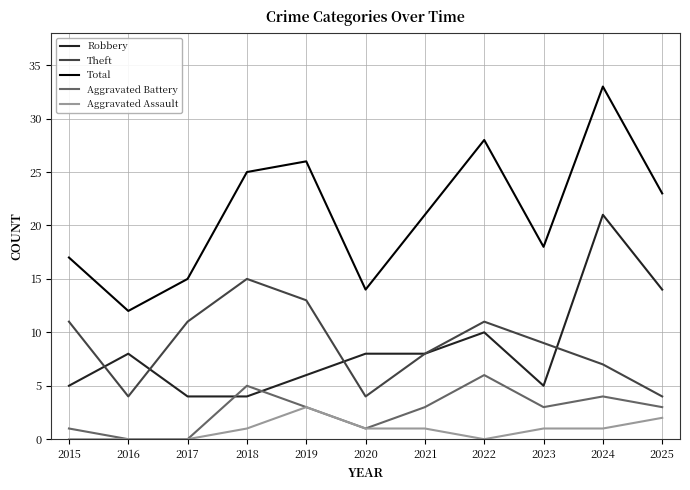

Reading left to right, transcribe all the data shown in this chart.

Robbery: 2015=5	2016=8	2017=4	2018=4	2019=6	2020=8	2021=8	2022=10	2023=5	2024=21	2025=14
Theft: 2015=11	2016=4	2017=11	2018=15	2019=13	2020=4	2021=8	2022=11	2023=9	2024=7	2025=4
Total: 2015=17	2016=12	2017=15	2018=25	2019=26	2020=14	2021=21	2022=28	2023=18	2024=33	2025=23
Aggravated Battery: 2015=1	2016=0	2017=0	2018=5	2019=3	2020=1	2021=3	2022=6	2023=3	2024=4	2025=3
Aggravated Assault: 2015=0	2016=0	2017=0	2018=1	2019=3	2020=1	2021=1	2022=0	2023=1	2024=1	2025=2